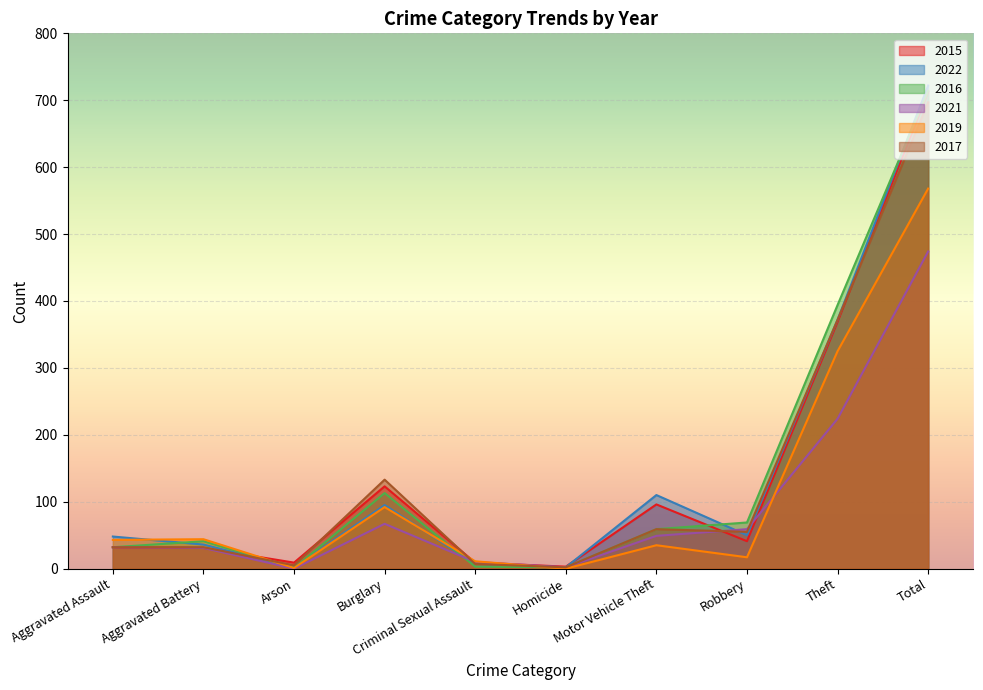

How many interior local peaks does the 2017 series have?

2